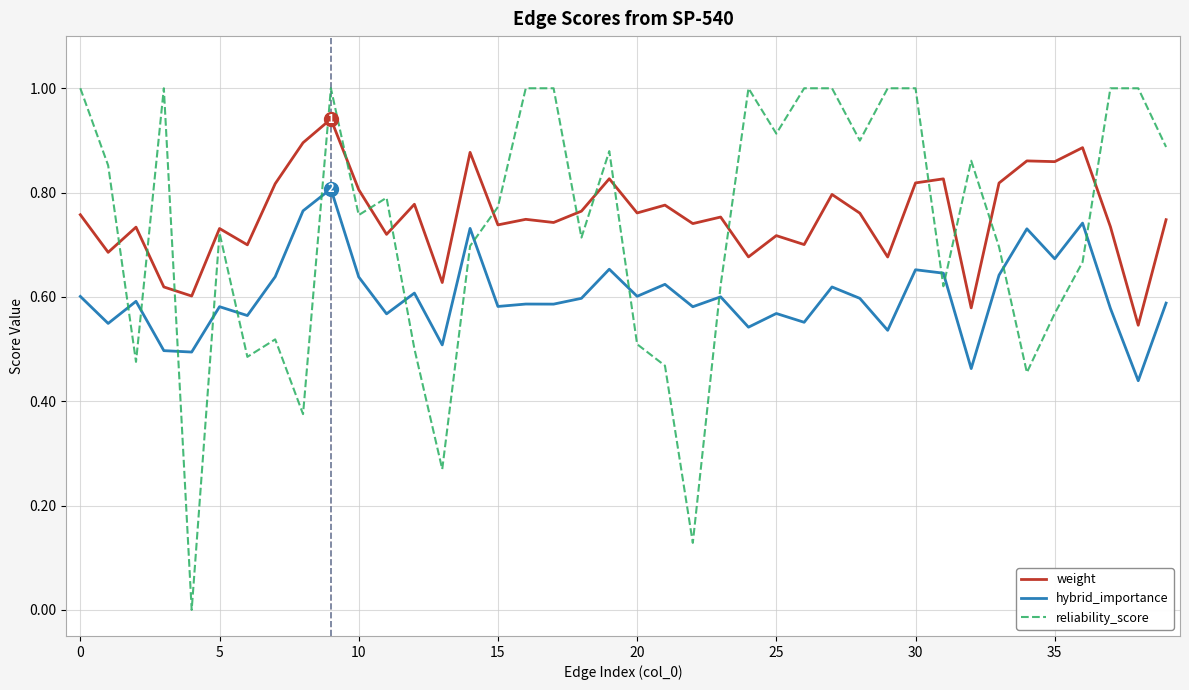

Which series has the widest spread of values?

reliability_score